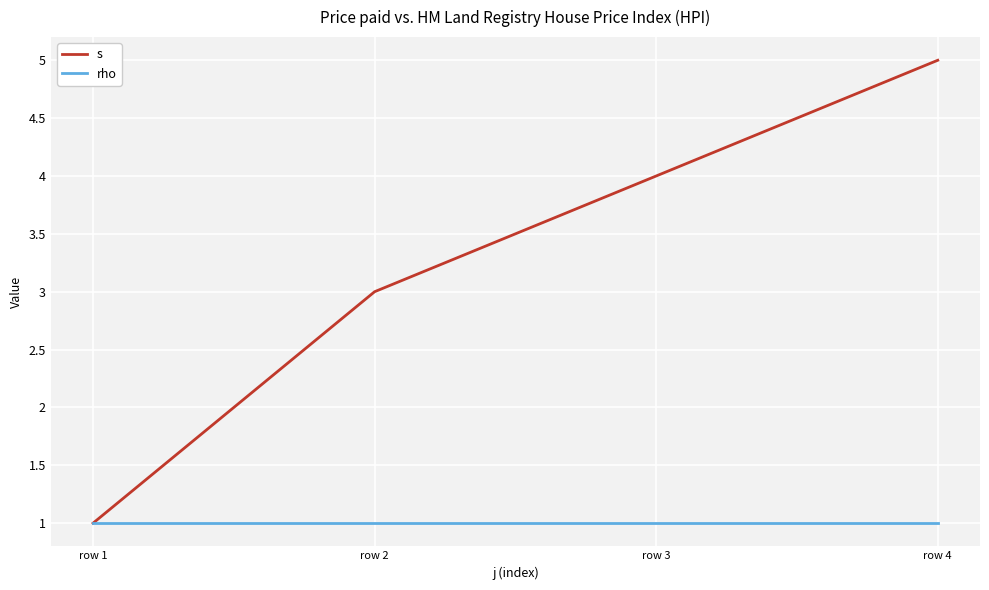

Is it true that rho equals 1 at row 2?

True